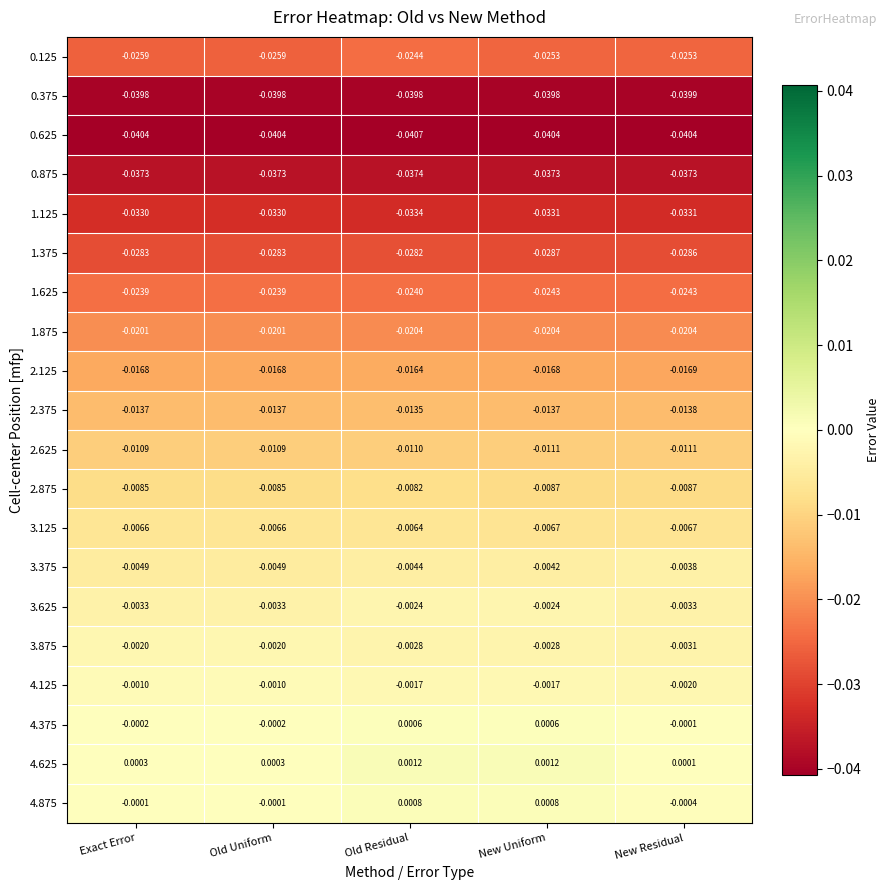

Which category has the highest value in the 2.125 series?

Old Residual